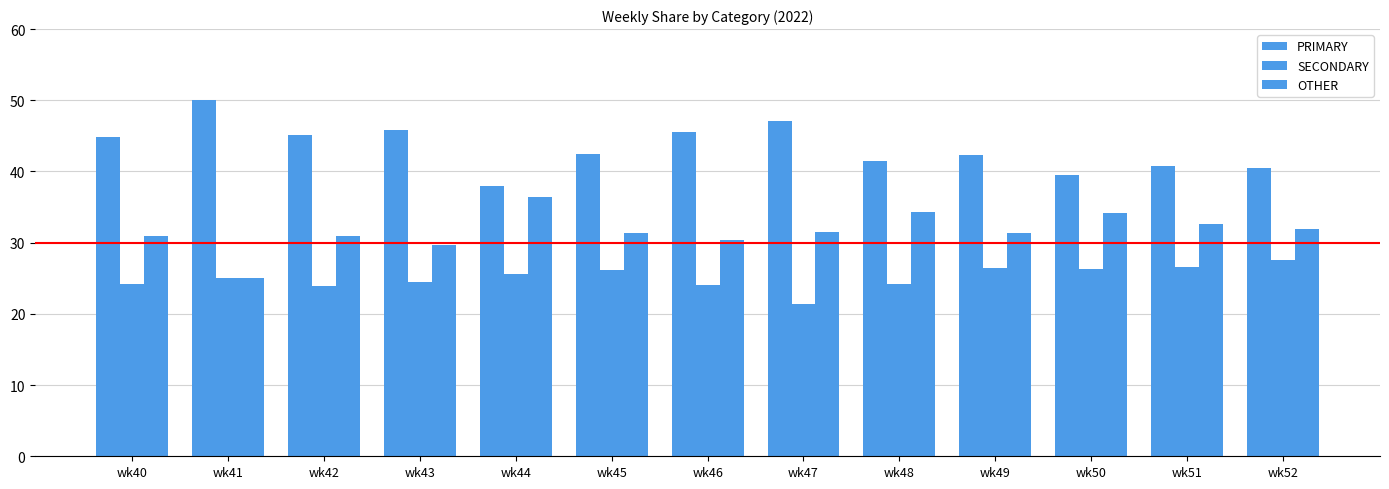

What is the value of the SECONDARY bar at the 1st from the left?

24.2